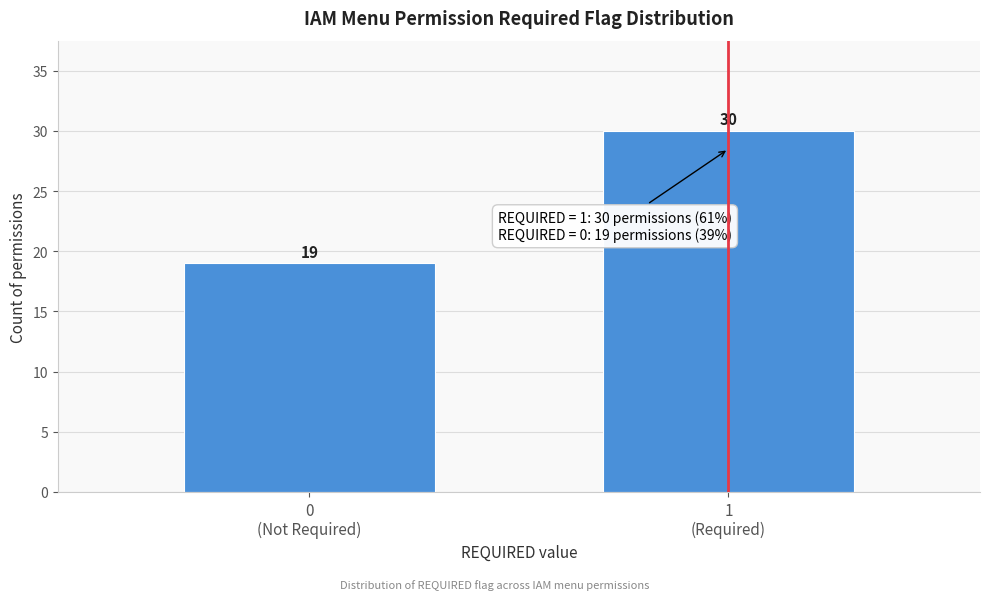

Reading left to right, extract all data points from this chart.

19	30